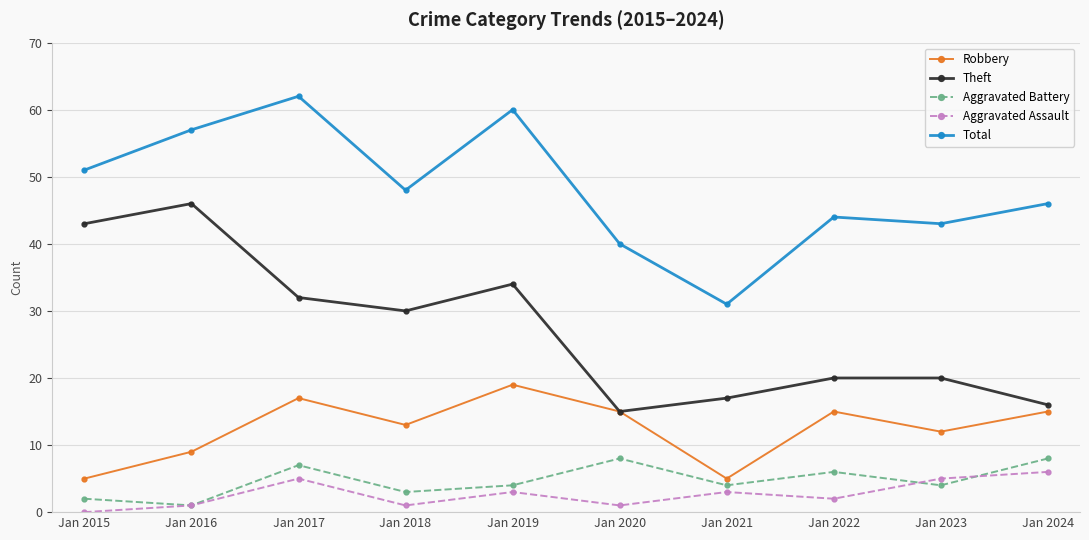

True or false: Total and Aggravated Assault cross at least once.

False